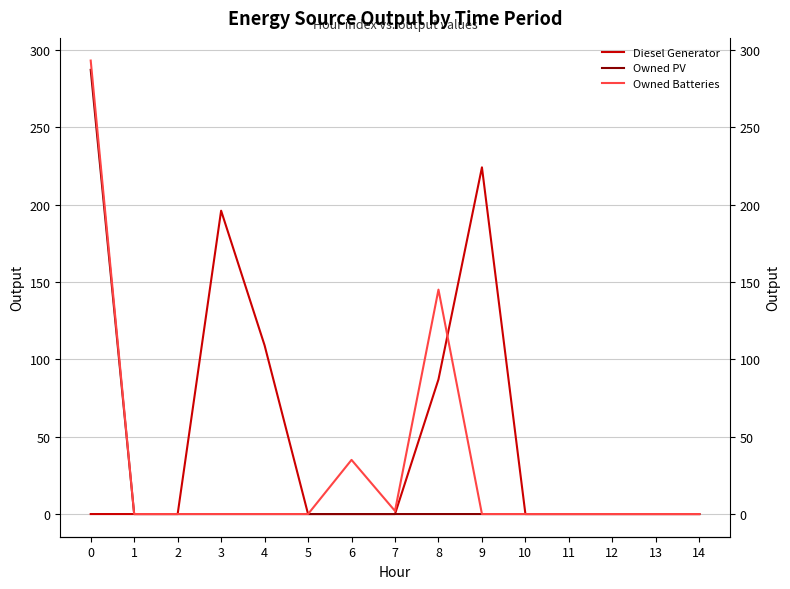

Reading right to left, transcribe all the data shown in this chart.

Diesel Generator: 14=0	13=0	12=0	11=0	10=0	9=224	8=87	7=0	6=0	5=0	4=109	3=196	2=0	1=0	0=0
Owned PV: 14=0	13=0	12=0	11=0	10=0	9=0	8=0	7=0	6=0	5=0	4=0	3=0	2=0	1=0	0=287
Owned Batteries: 14=0	13=0	12=0	11=0	10=0	9=0	8=145	7=2	6=35	5=0	4=0	3=0	2=0	1=0	0=293